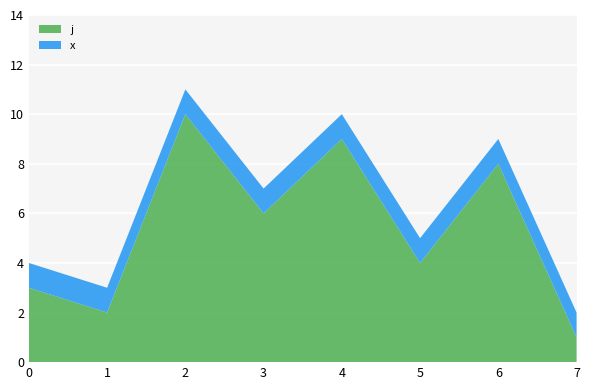

Reading left to right, list all the values displayed in this chart.

j: 0=3	1=2	2=10	3=6	4=9	5=4	6=8	7=1
x: 0=1	1=1	2=1	3=1	4=1	5=1	6=1	7=1